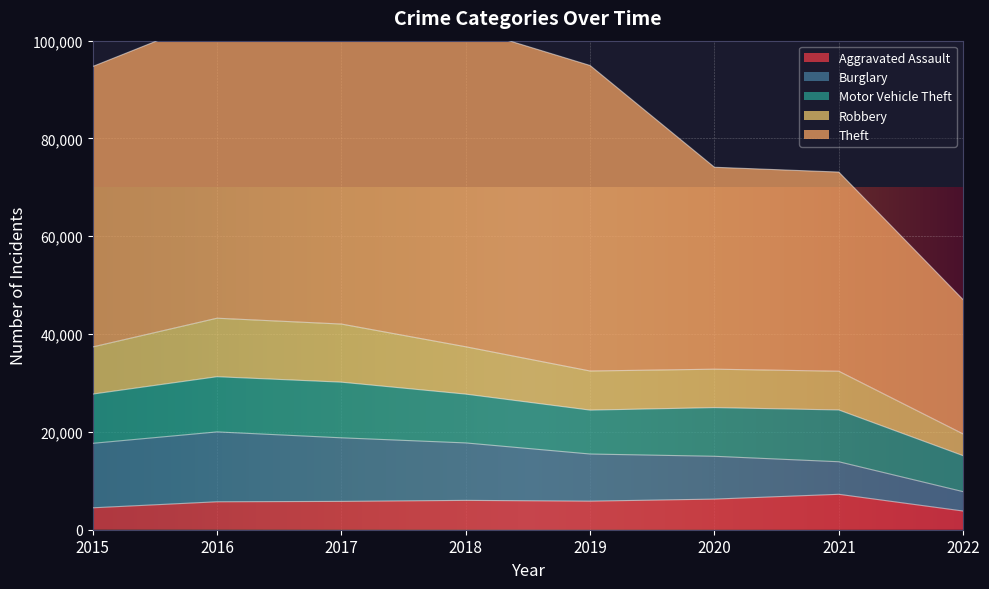

Which series has the largest total across all categories?

Theft